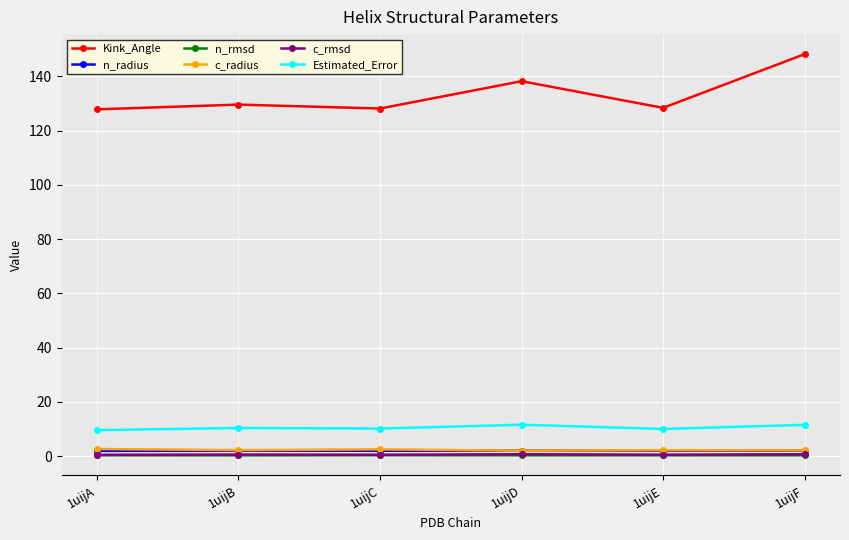

True or false: Kink_Angle and n_radius cross at least once.

False